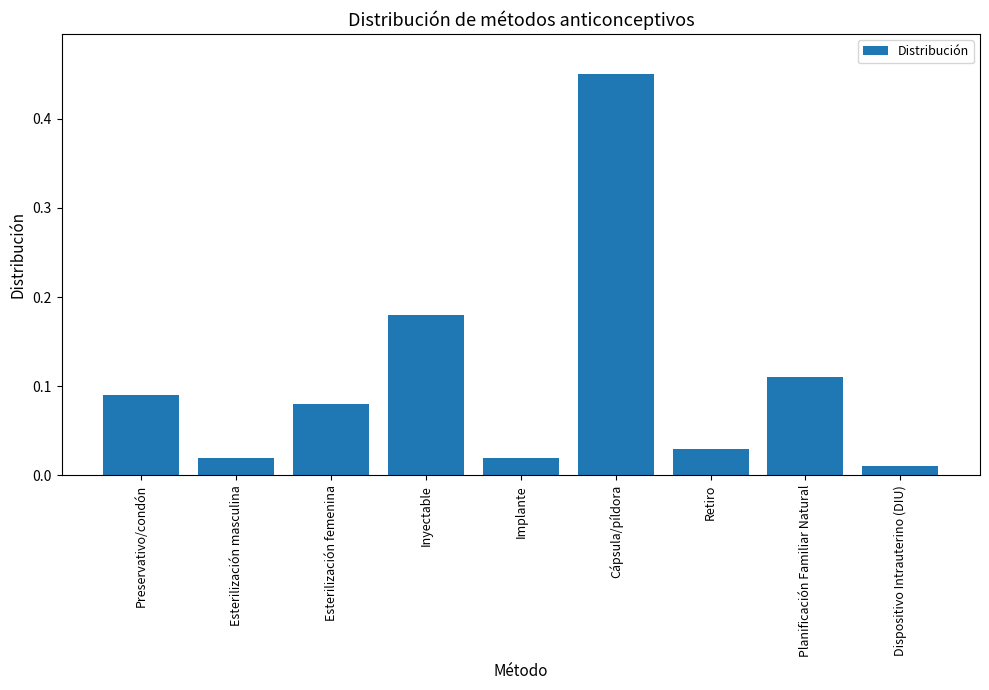

Where is the data nearest to the value 0?

Dispositivo Intrauterino (DIU)